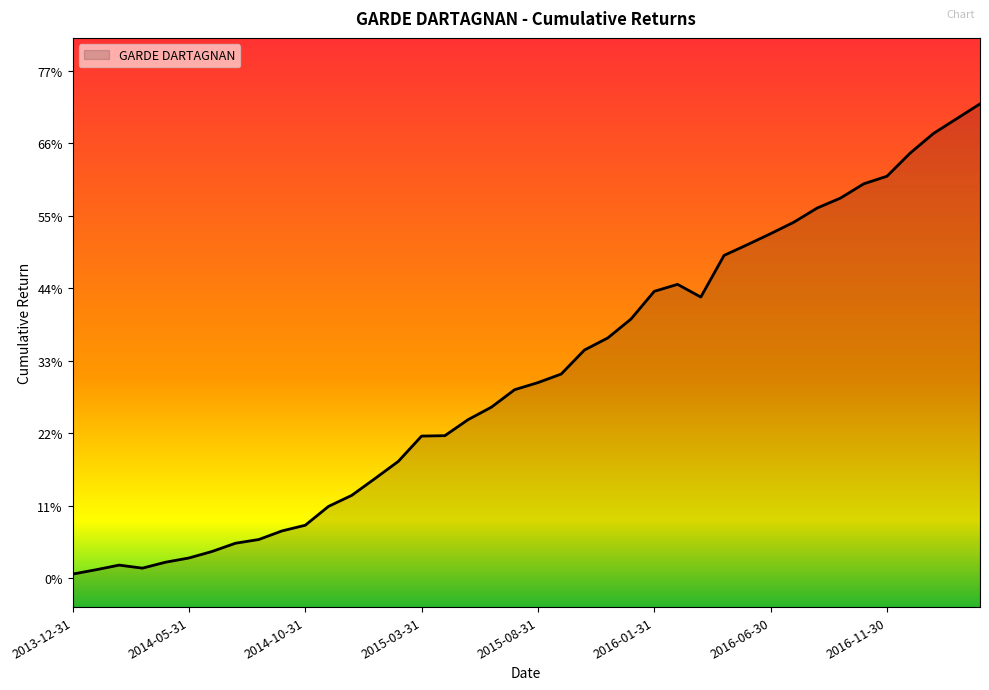

What is the difference between the second highest and minimum values?

0.7